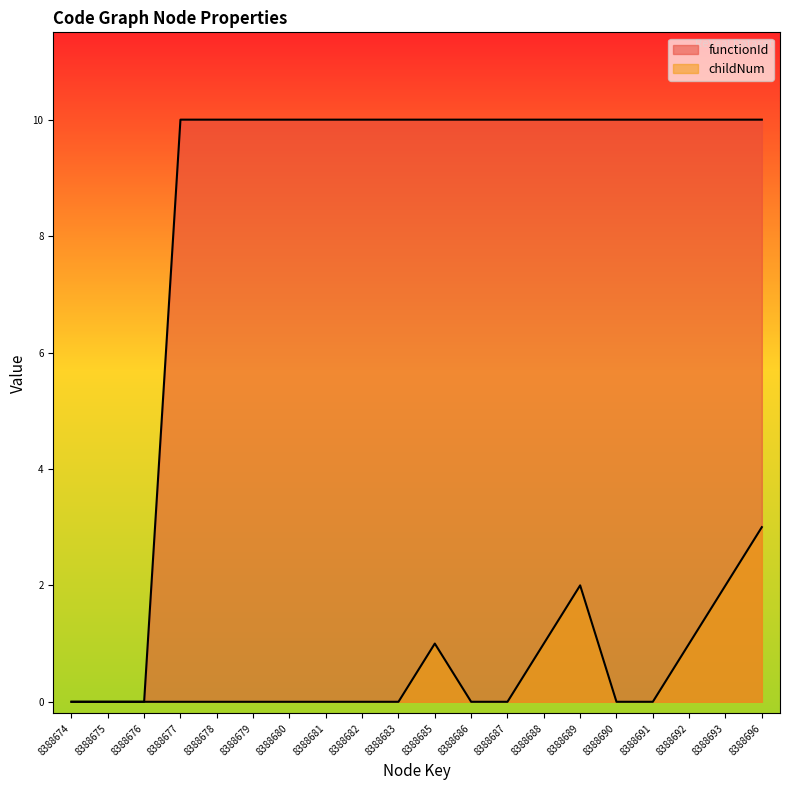

True or false: functionId has more than 1 points higher than both neighbors.

False